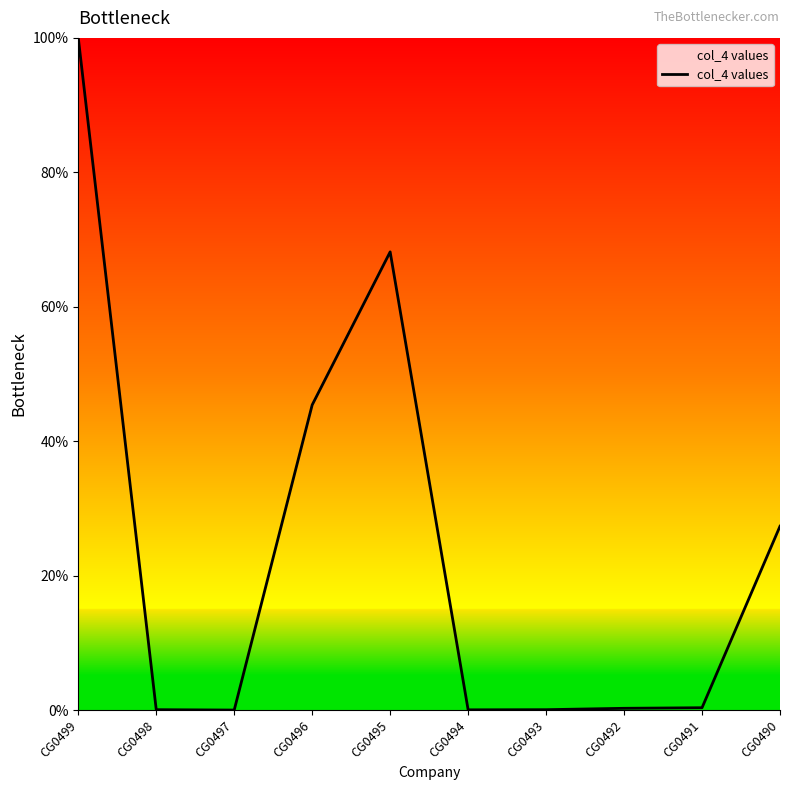

What value does the data have at CG0493?

0.1